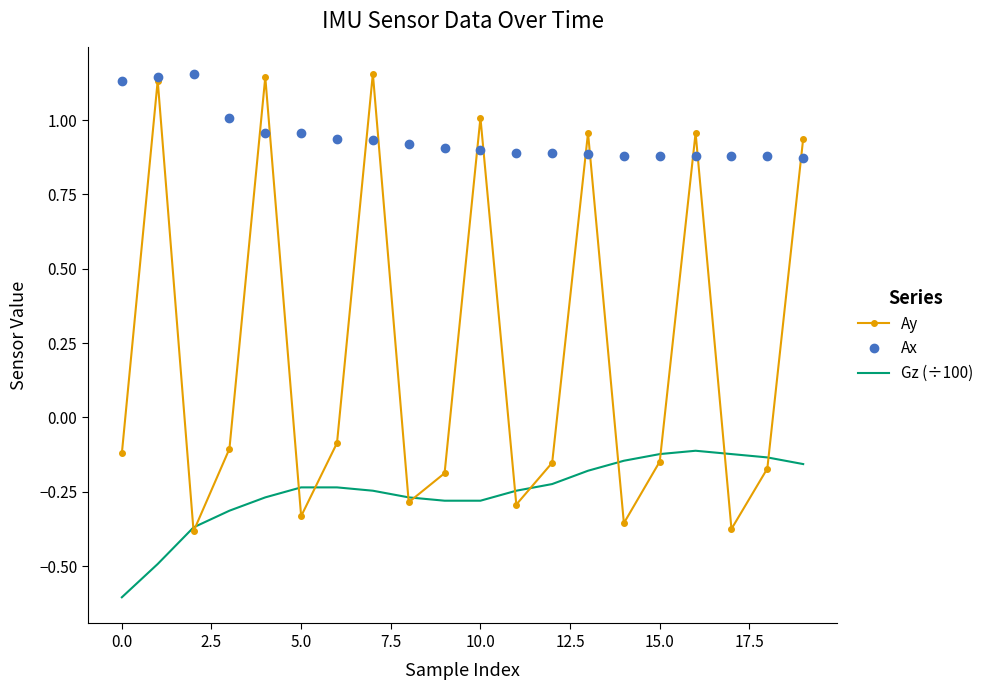

Which series has the widest spread of values?

Ay